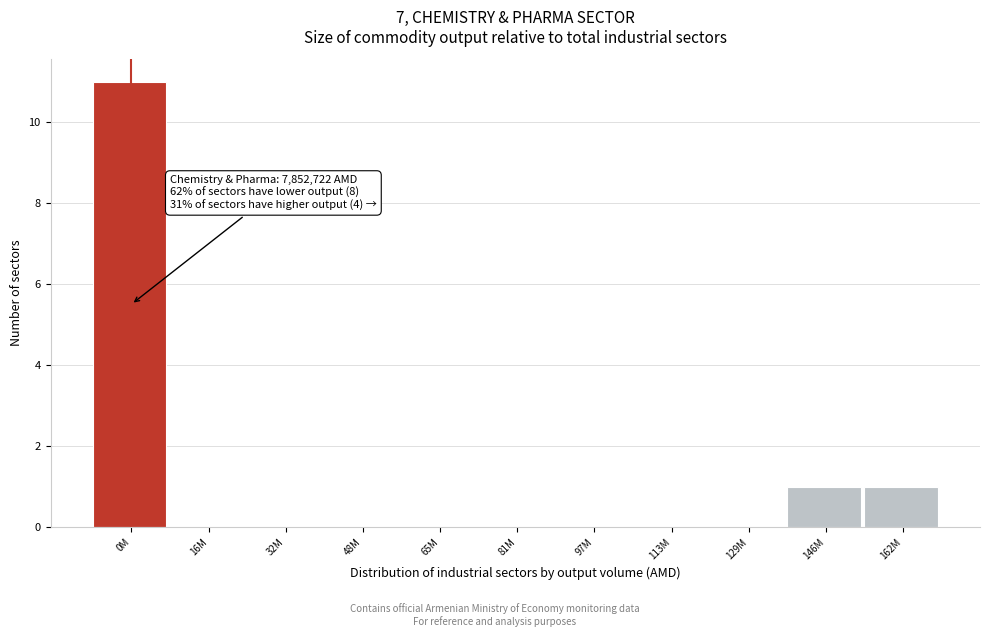

Reading left to right, list all the values displayed in this chart.

0M=11	16M=0	32M=0	48M=0	65M=0	81M=0	97M=0	113M=0	129M=0	146M=1	162M=1